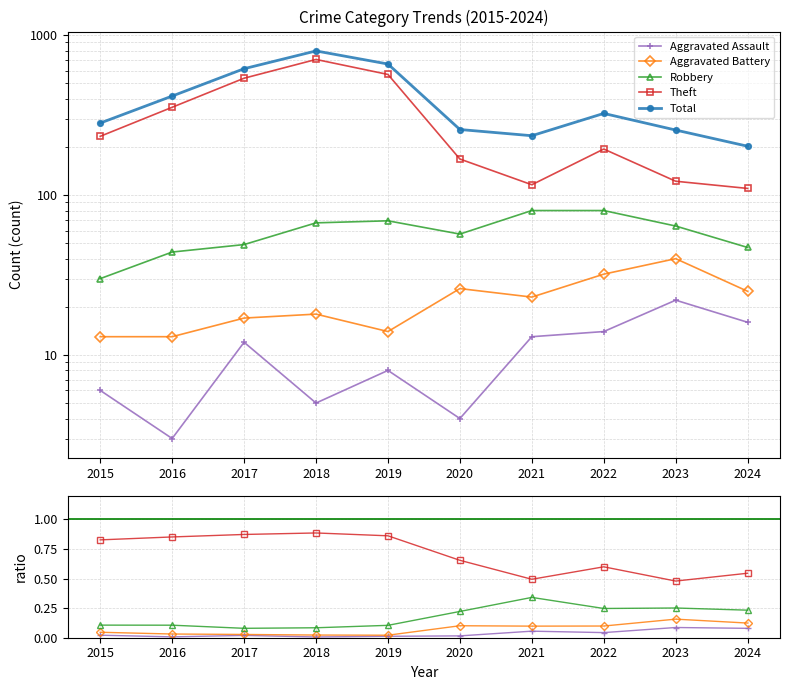

Rank the categories by Aggravated Assault value from lowest to highest.

2018, 2016, 2019, 2020, 2017, 2015, 2022, 2021, 2024, 2023